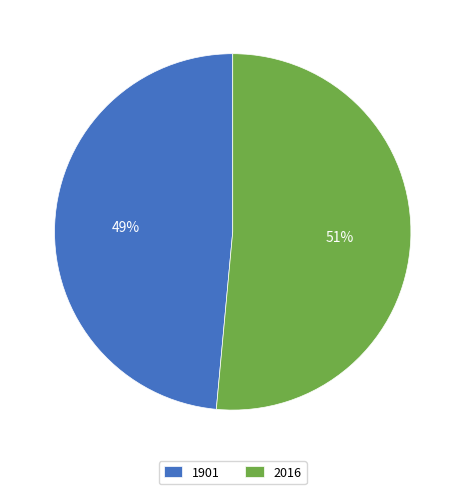

To the nearest percent, what percentage of the pie is 2016?

51%